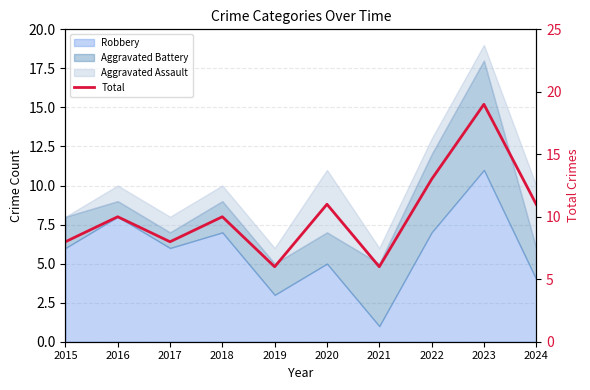

What is the value of the 6th point from the left?

11